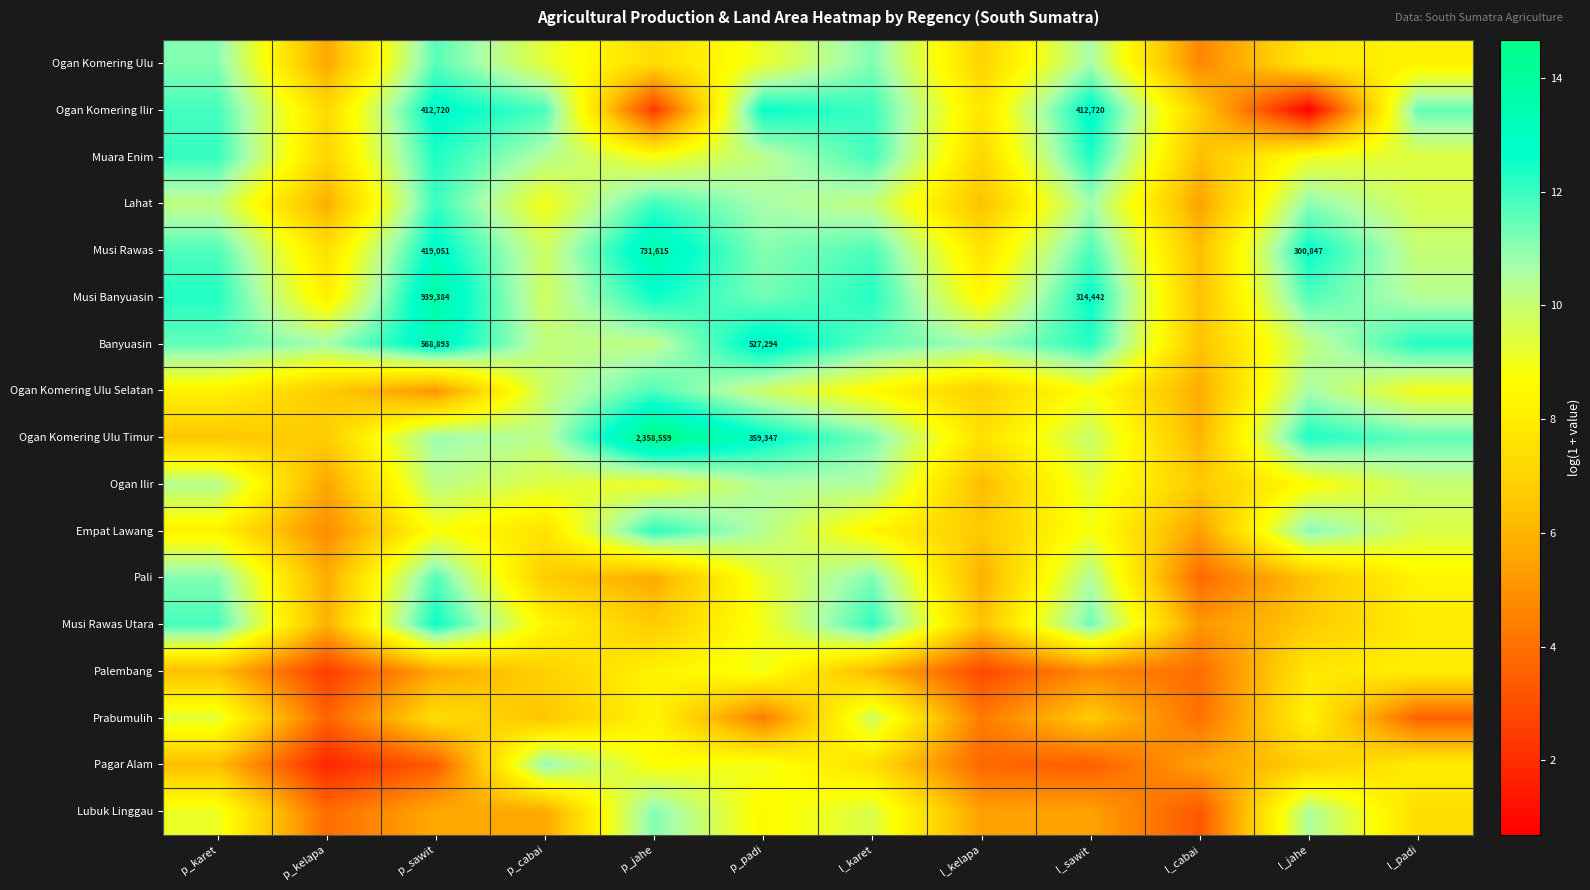

What is the average value of the Muara Enim series?

9.8